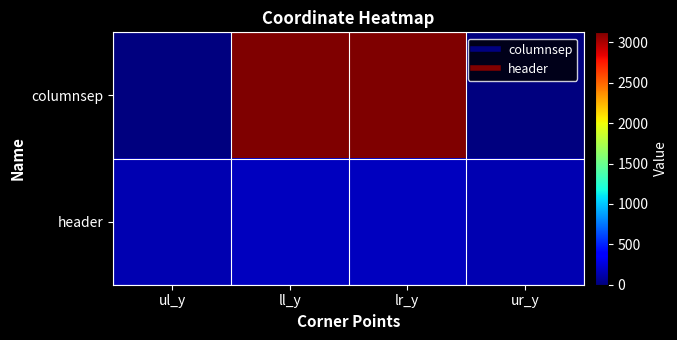

What is the difference between the highest and lowest values at ur_y?

145